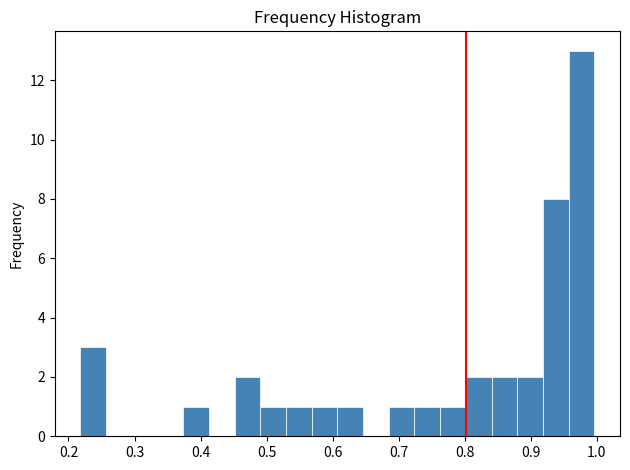

Read against the x-axis, roughly where is the centre of the tallest bar?

0.98